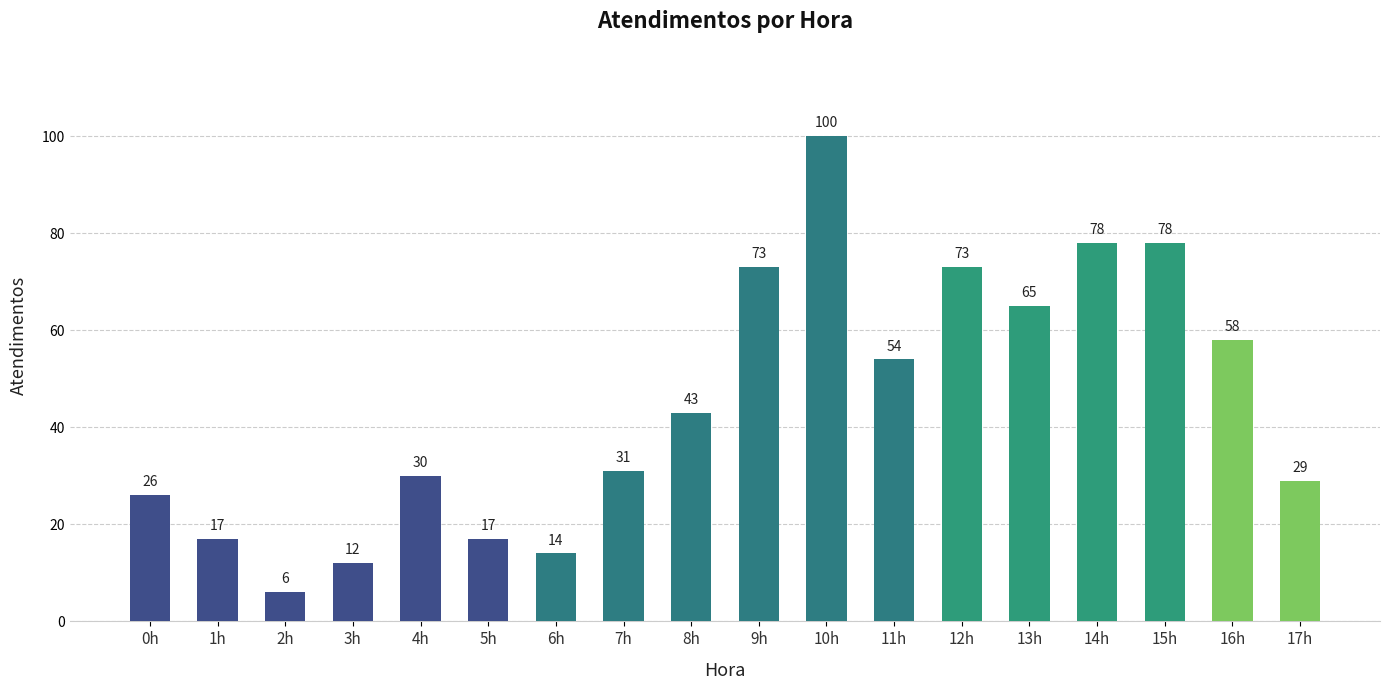

What is the difference between the maximum and minimum values?

94